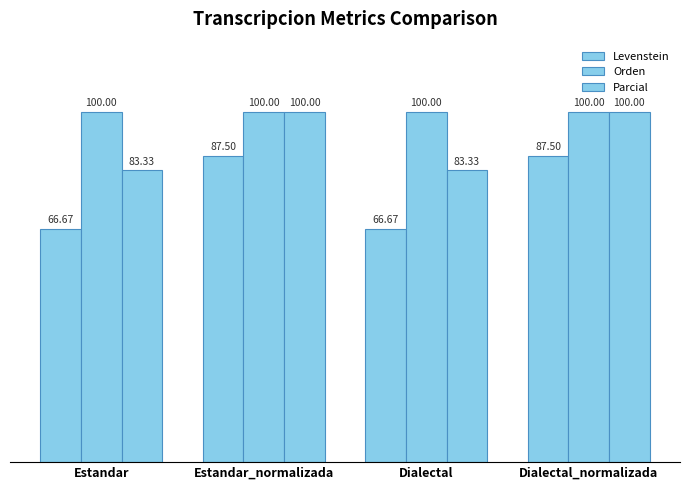

Read the Orden value at Estandar.

100.0